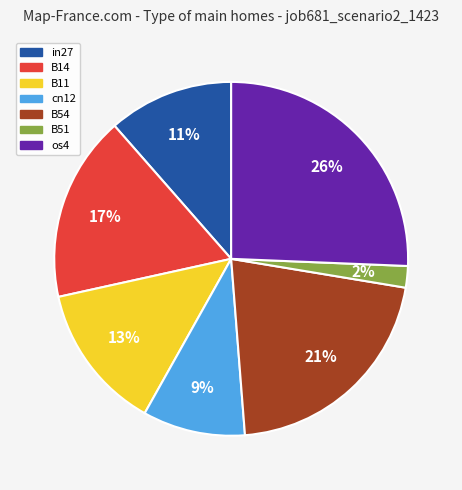

To the nearest percent, what percentage of the pie is os4?

26%